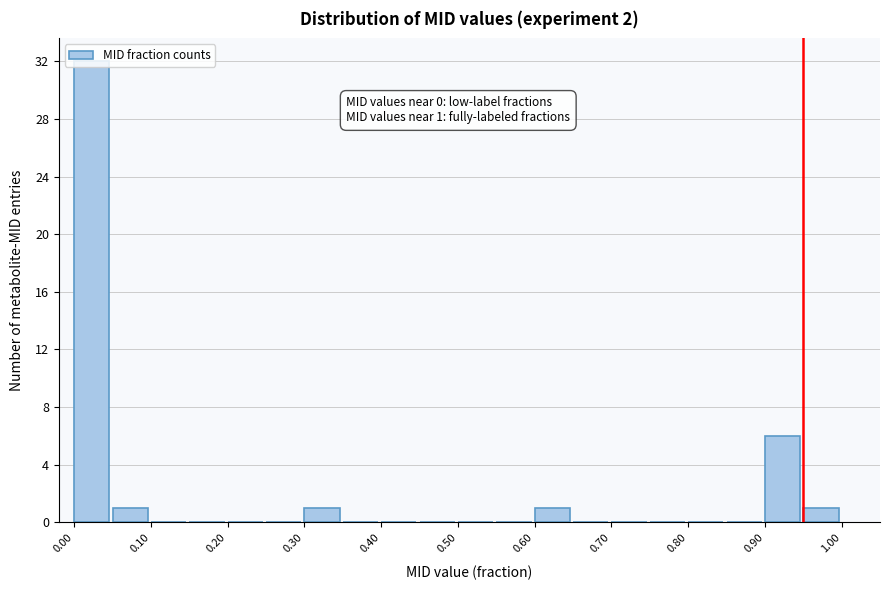

Which range on the x-axis has the tallest bar?

0.00 to 0.05